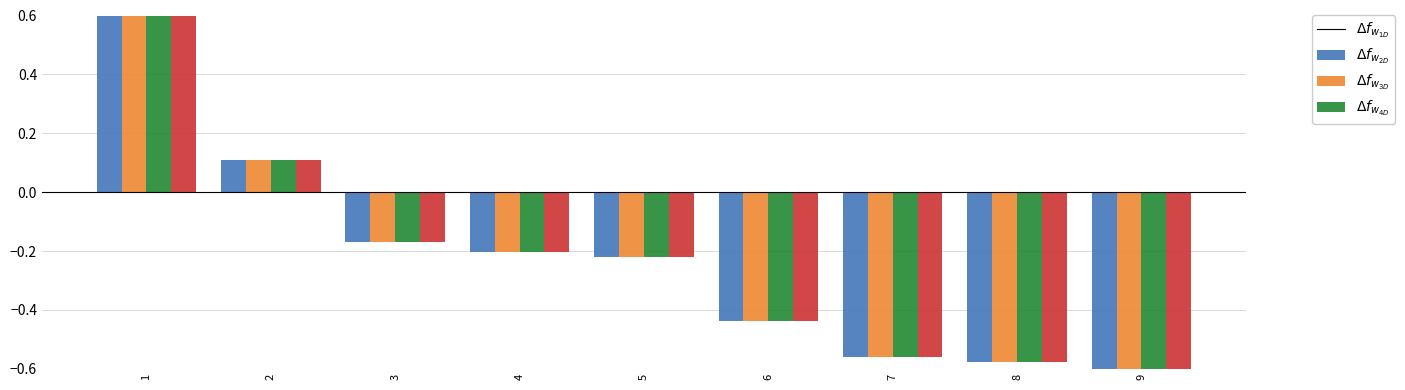

At which label does AdventureWorks first exceed 0?

1